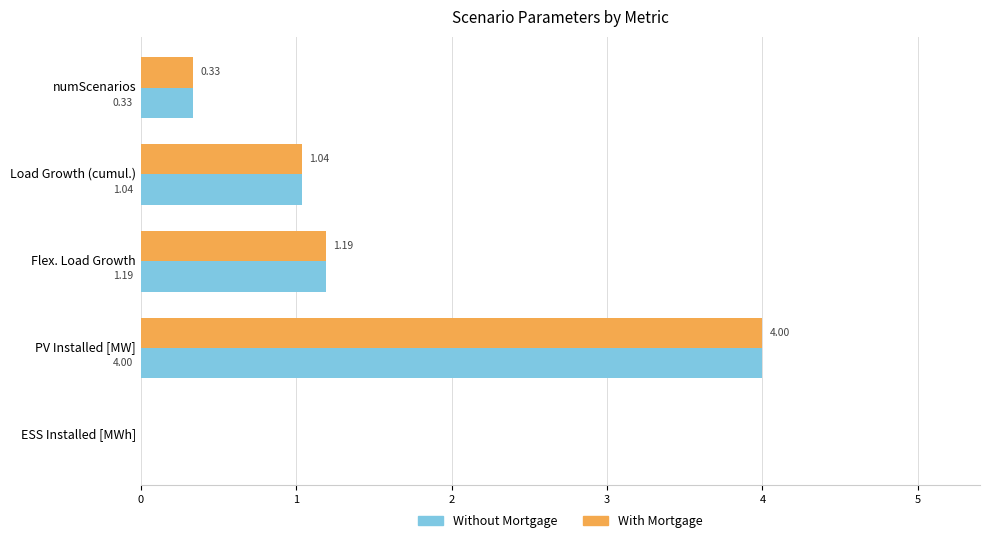

Is the value of Without Mortgage at PV Installed [MW] greater than the value of With Mortgage at ESS Installed [MWh]?

Yes